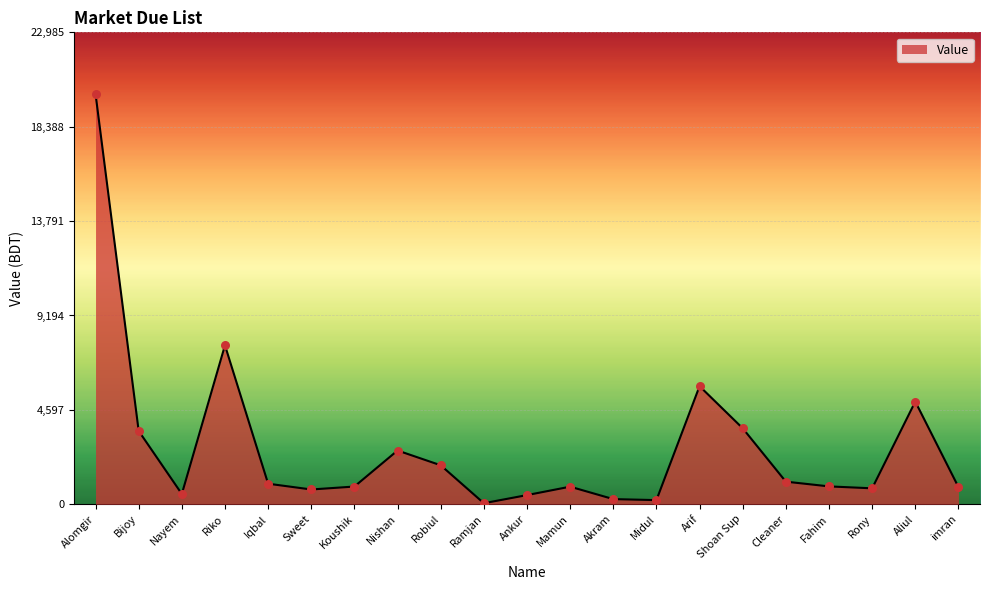

Which has a higher value, Akram or Arif?

Arif